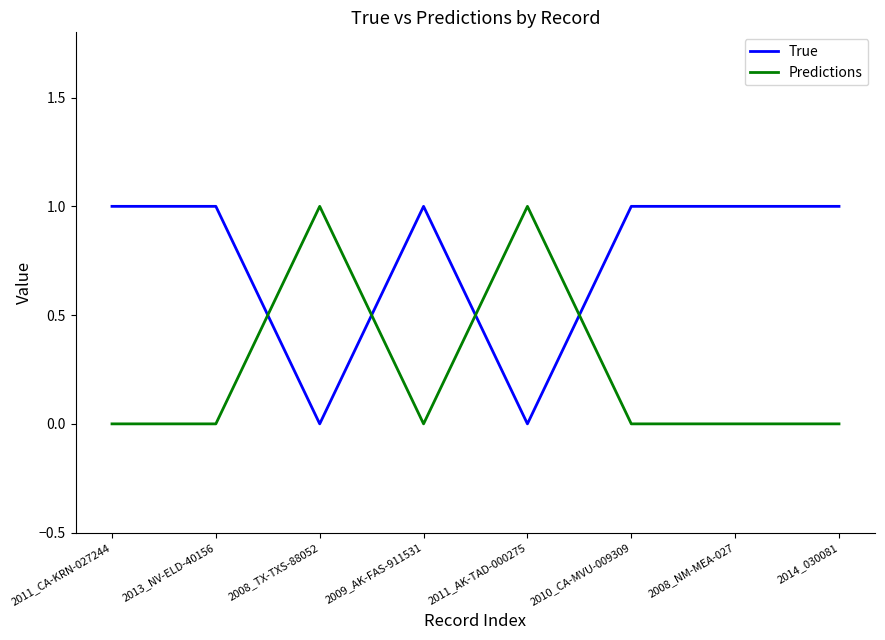

Which series has the largest total across all categories?

True